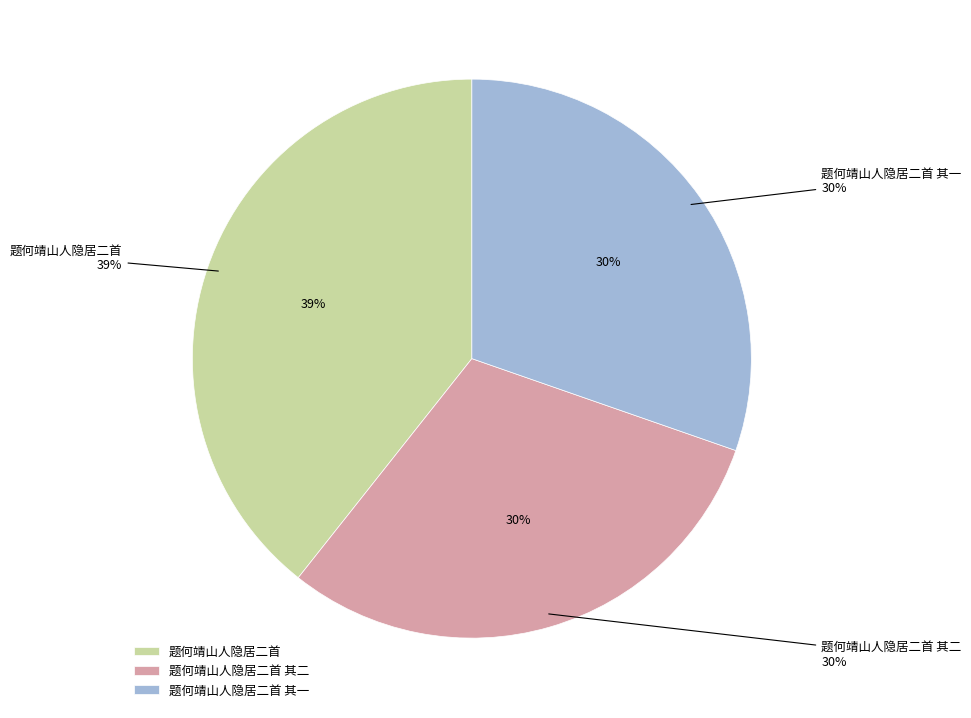

Is it true that 题何靖山人隐居二首 其一 is 30% of the pie?

True